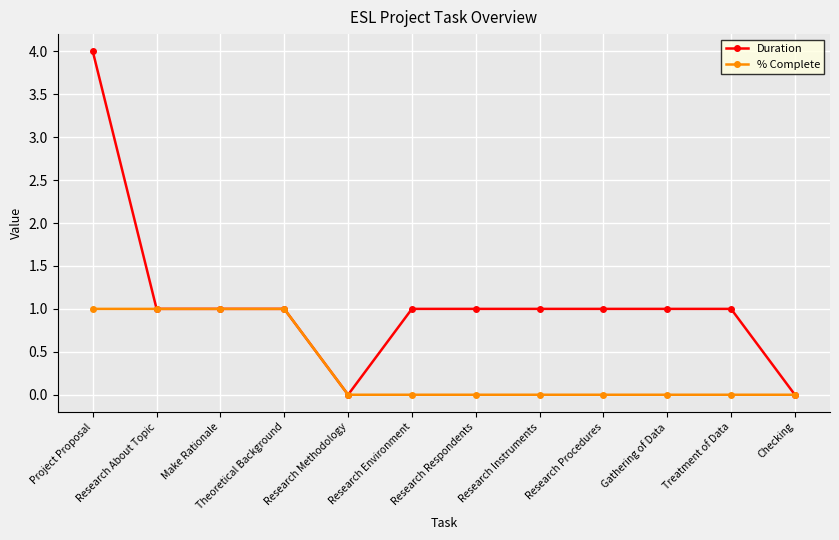

Does the chart display data point markers on the line(s)?

Yes